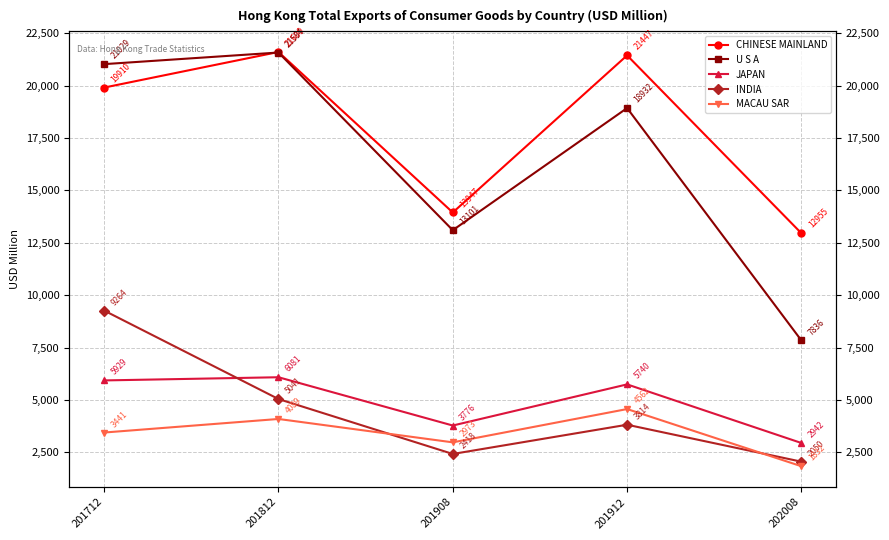

What is the value of the INDIA point at the 3rd from the left?

2418.5